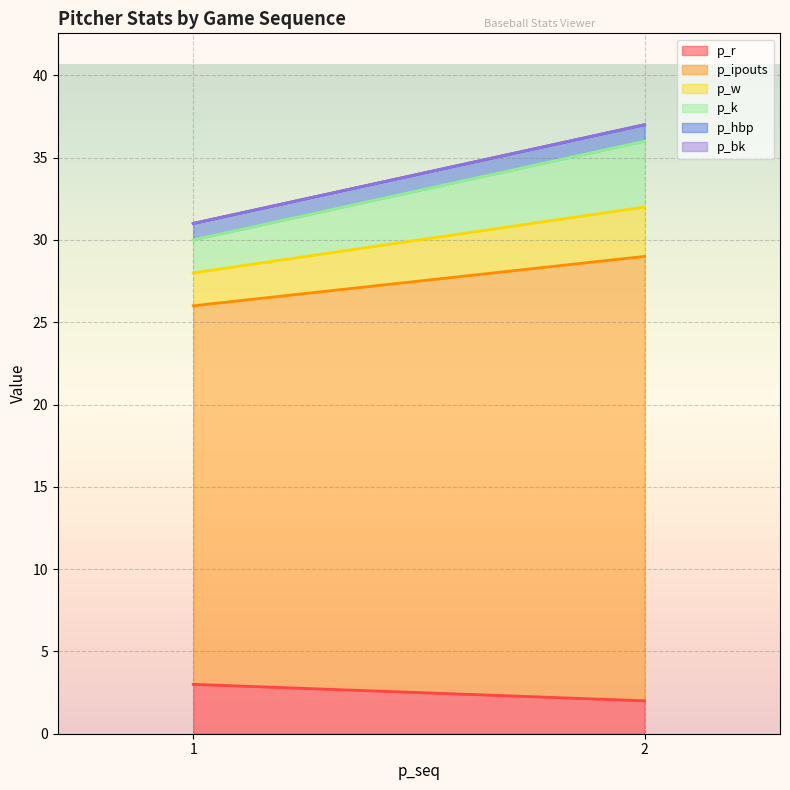

Read the p_w value at 2.

3